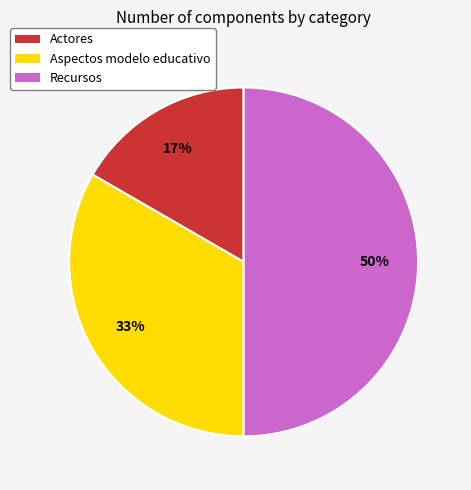

Which slice is the largest?

Recursos